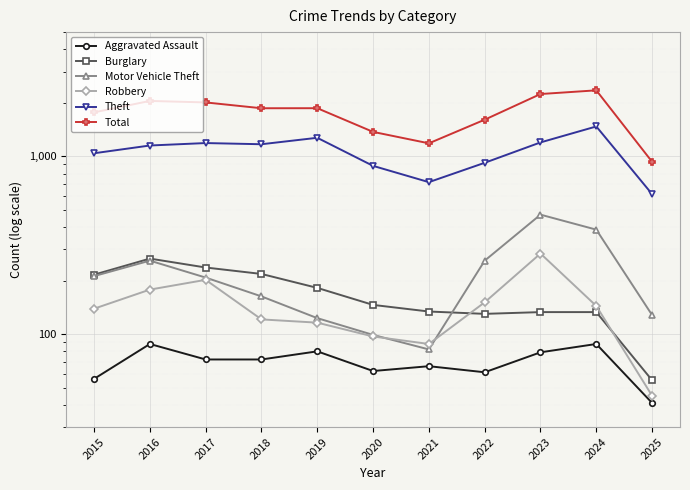

True or false: Total has more than 0 points higher than both neighbors.

True